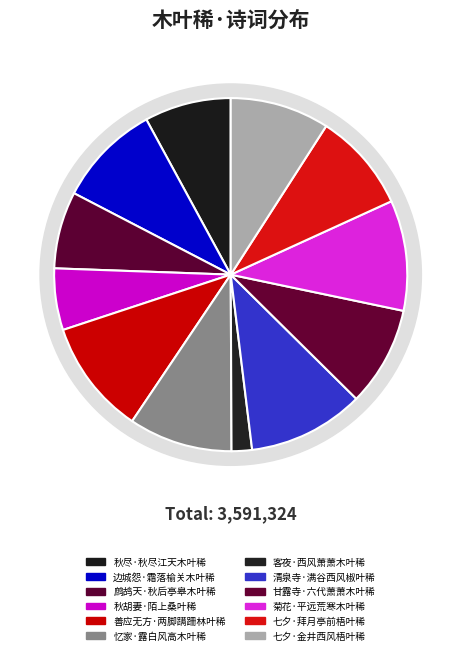

To the nearest percent, what portion does 七夕·拜月亭前梧叶稀 represent?

9%